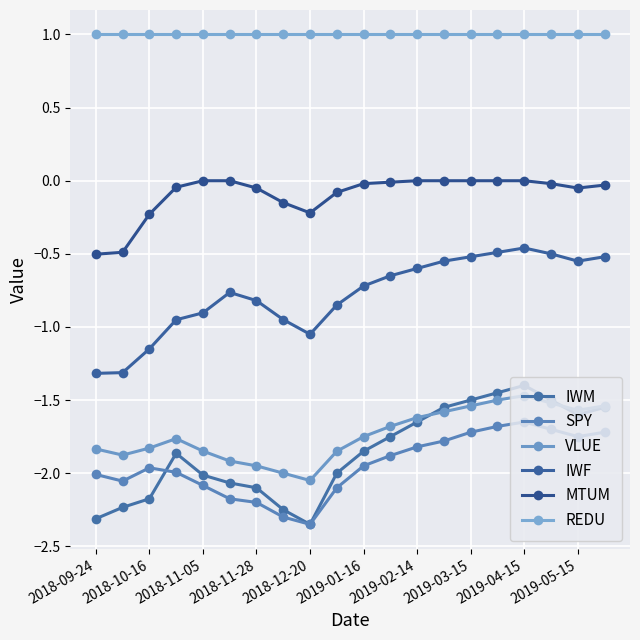

True or false: REDU and IWF cross at least once.

False